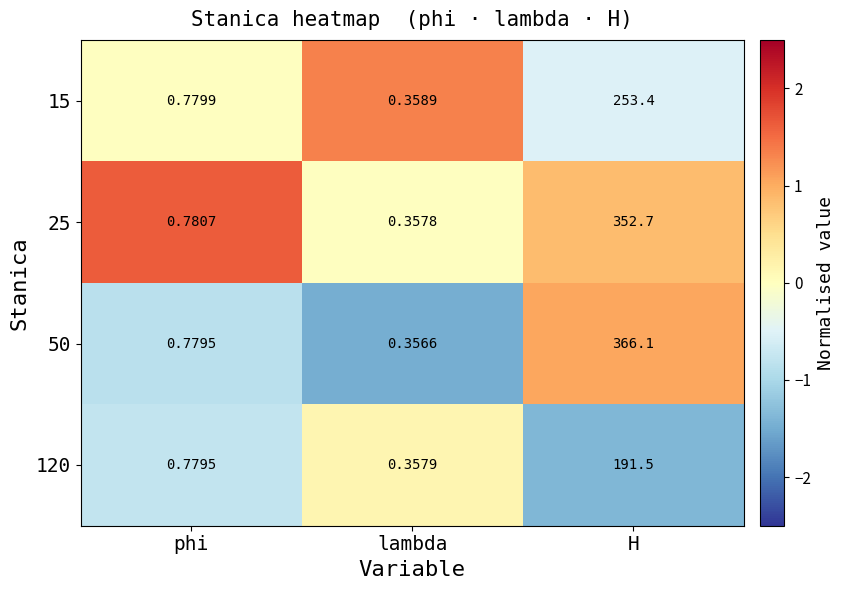

Which series has the largest range (max minus min)?

50